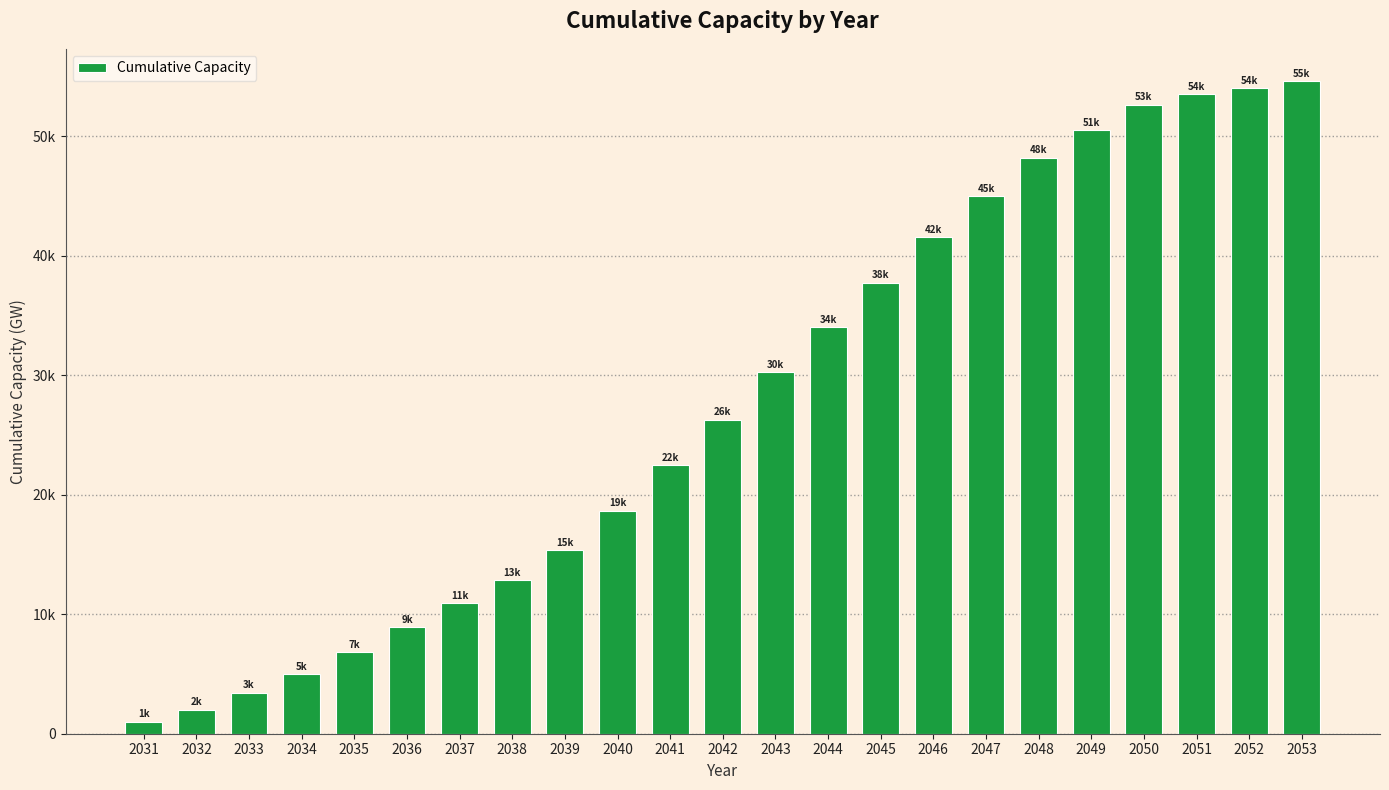

Are the bars horizontal?

No